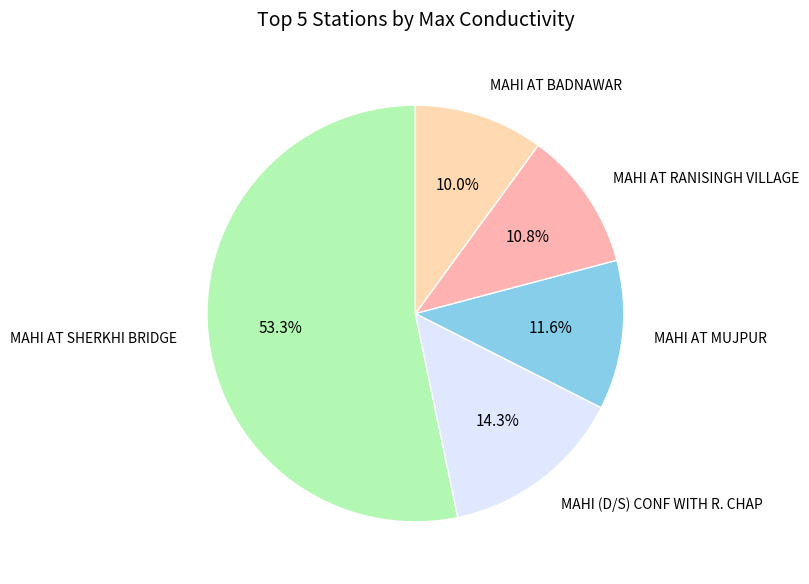

How many segments does this pie chart have?

5